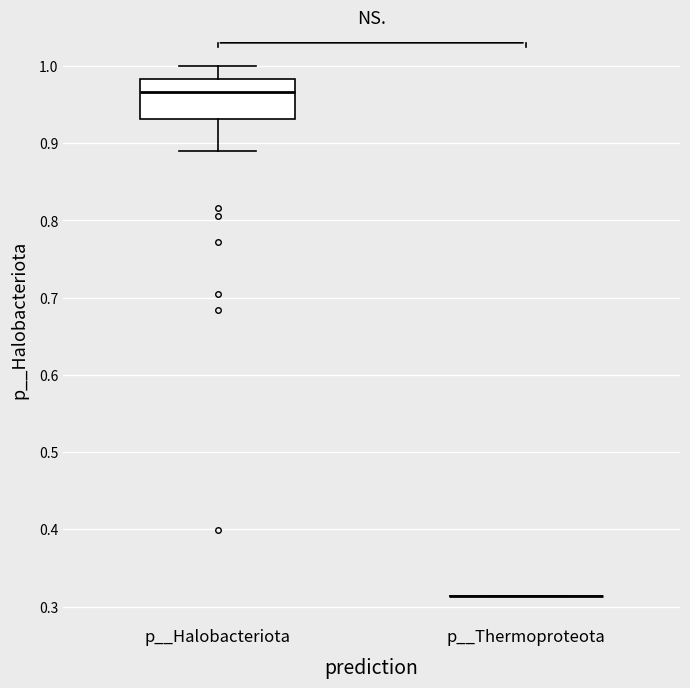

Where does the lower whisker of the box for p__Halobacteriota end on the y-axis? The values are not printed on the chart, so give them approximately, as read against the axis.

0.89